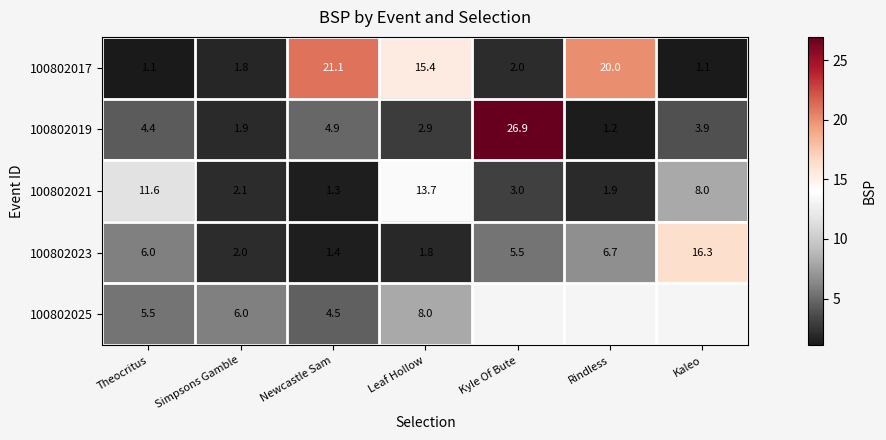

List the labels in order of 100802023 value, smallest first.

Newcastle Sam, Leaf Hollow, Simpsons Gamble, Kyle Of Bute, Theocritus, Rindless, Kaleo